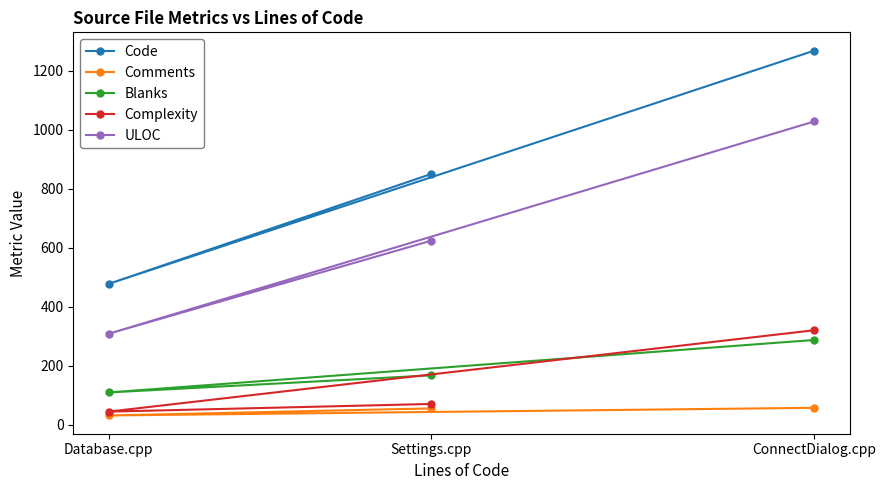

Does the chart have visible grid lines?

No